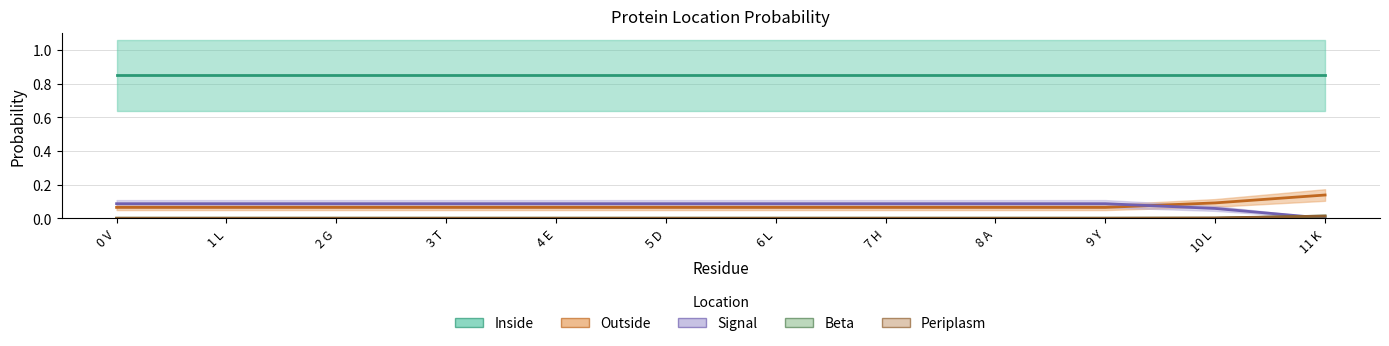

What position from the left is 7 H?

8